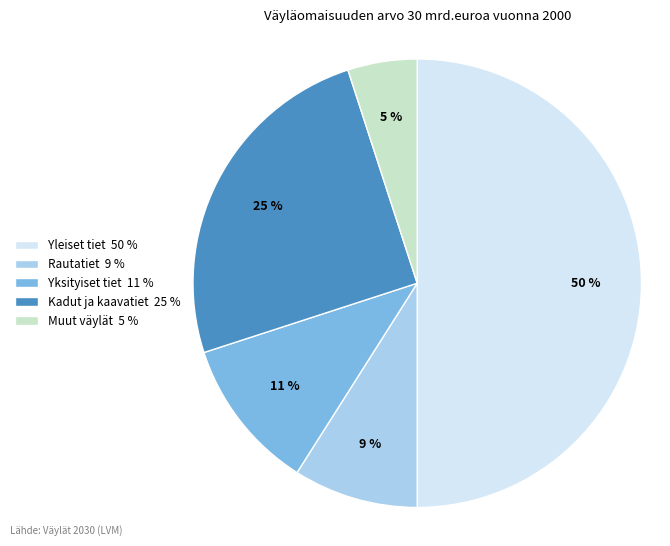

What is the largest slice in the pie chart?

Yleiset tiet 50 %